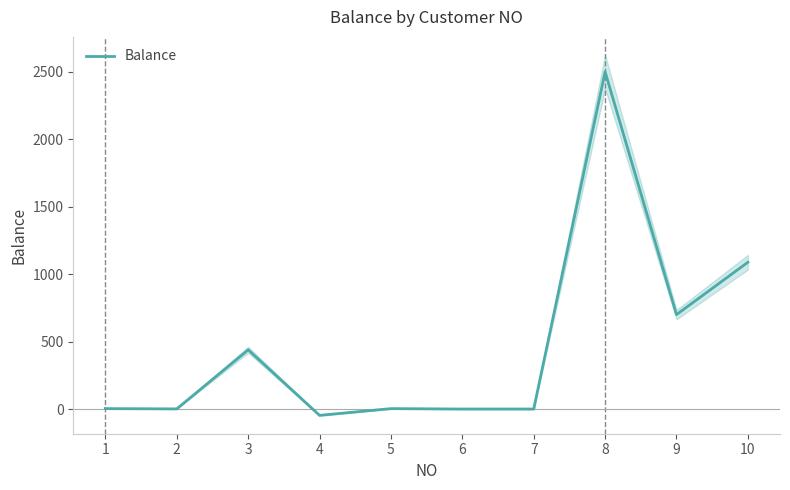

What is the difference between the values at 6 and 4?

47